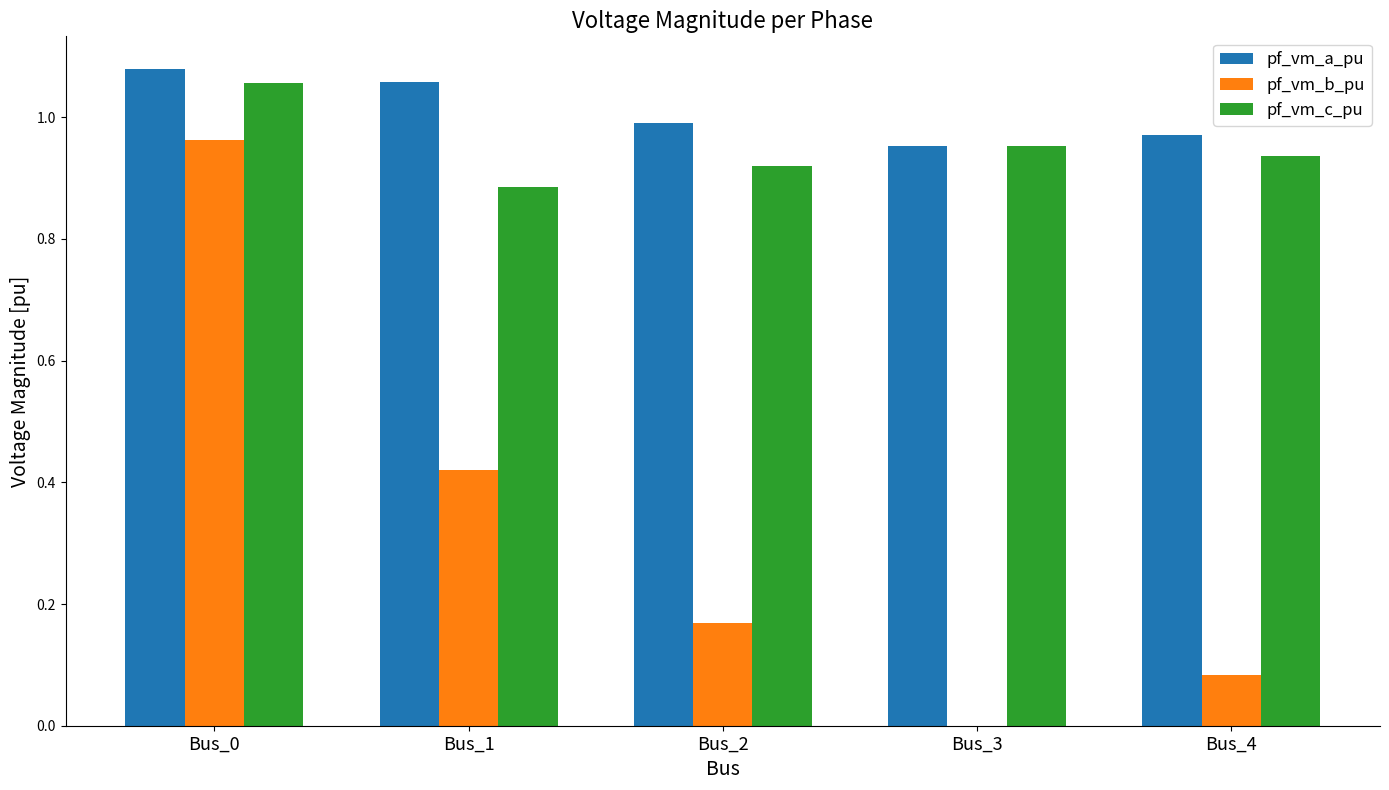

Which category has the highest value in the pf_vm_c_pu series?

Bus_0